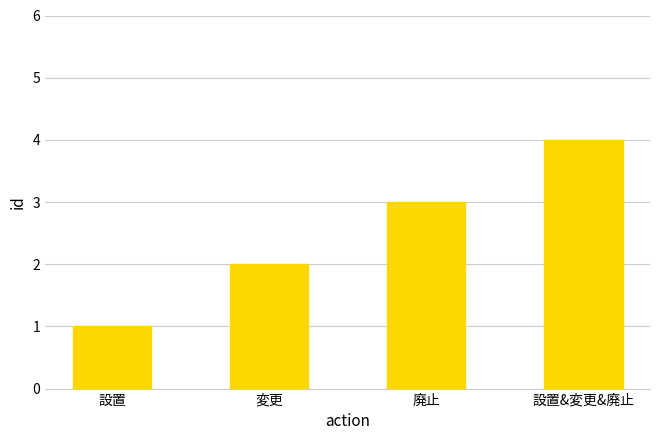

The chart shows a value of 1 at 廃止. True or false?

False